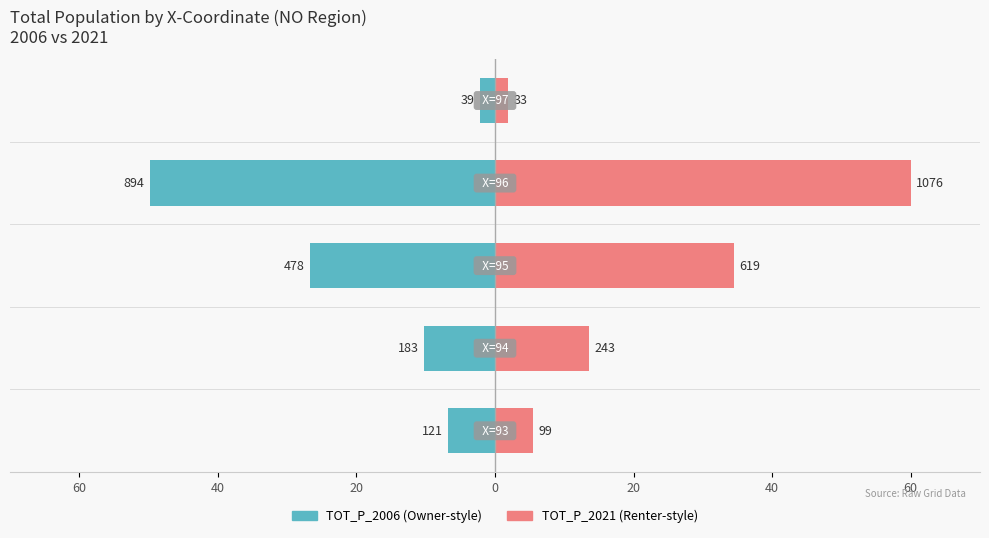

Is it true that TOT_P_2006 equals -49.9 at 0?

True